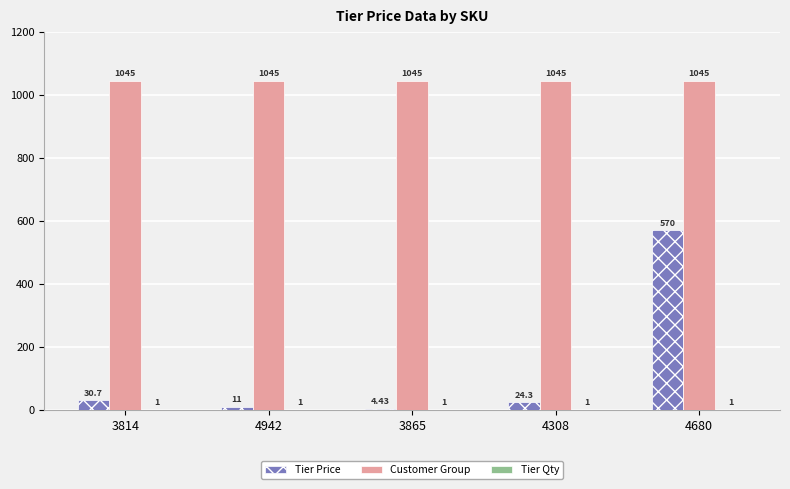

Which series has the largest total across all categories?

Customer Group